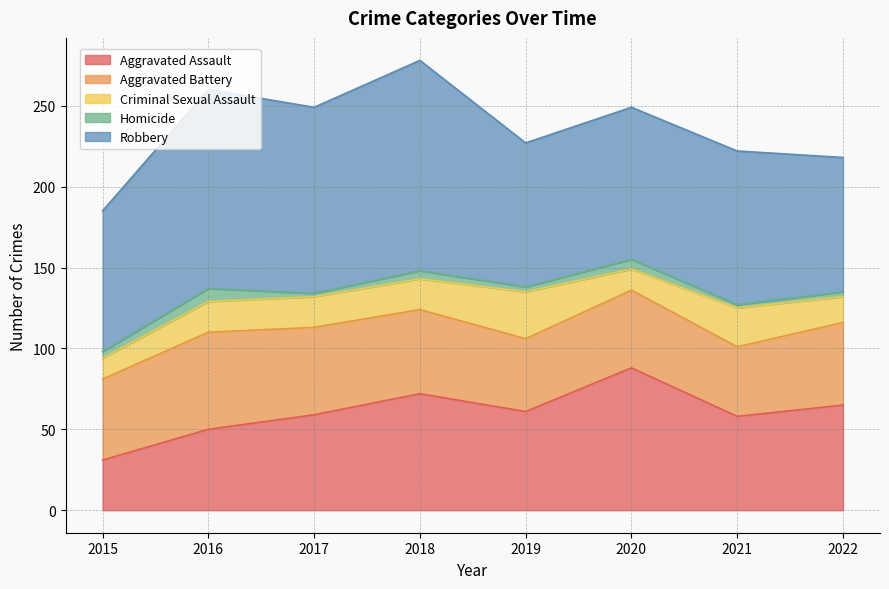

How many series are shown in this chart?

5